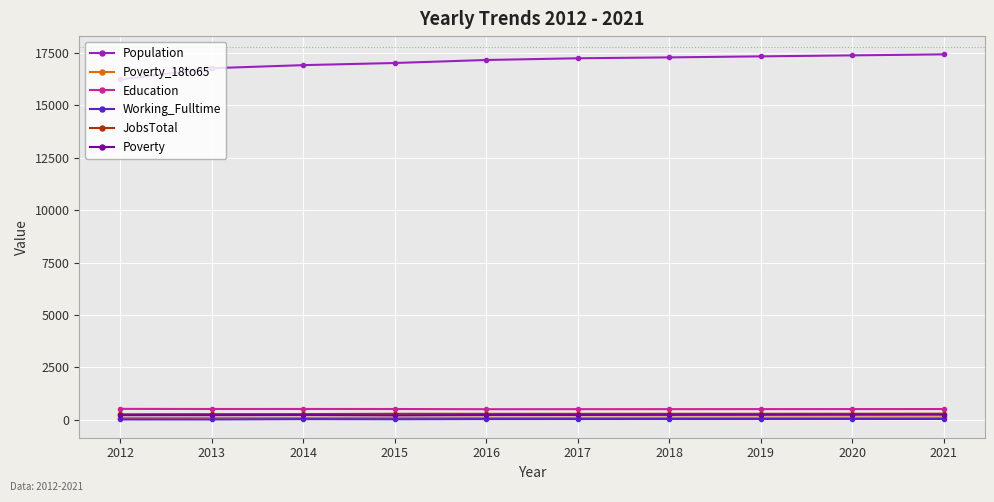

How many series are shown in this chart?

6